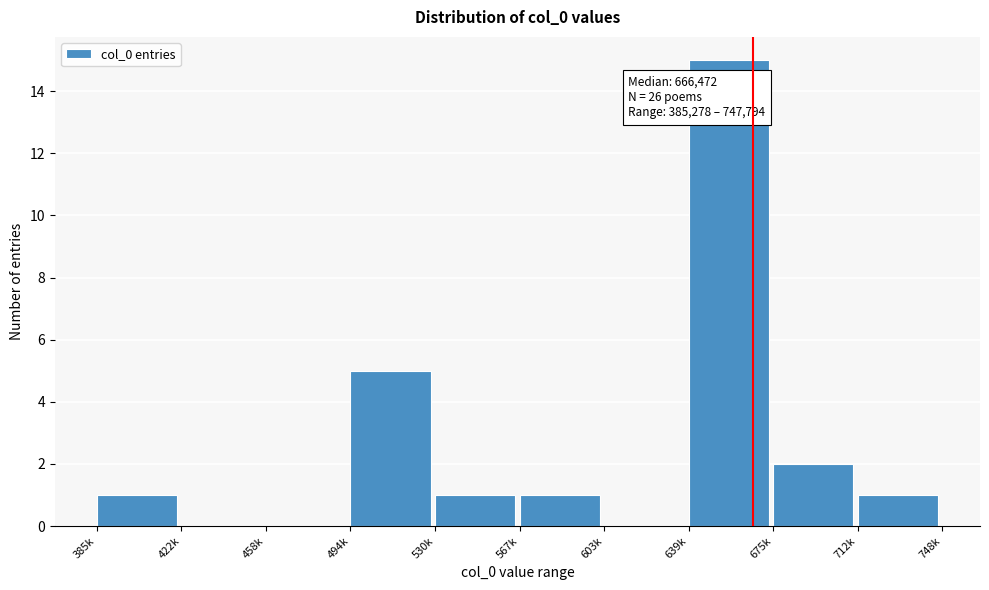

Reading left to right, transcribe all the data shown in this chart.

385k=1	422k=0	458k=0	494k=5	530k=1	567k=1	603k=0	639k=15	675k=2	712k=1